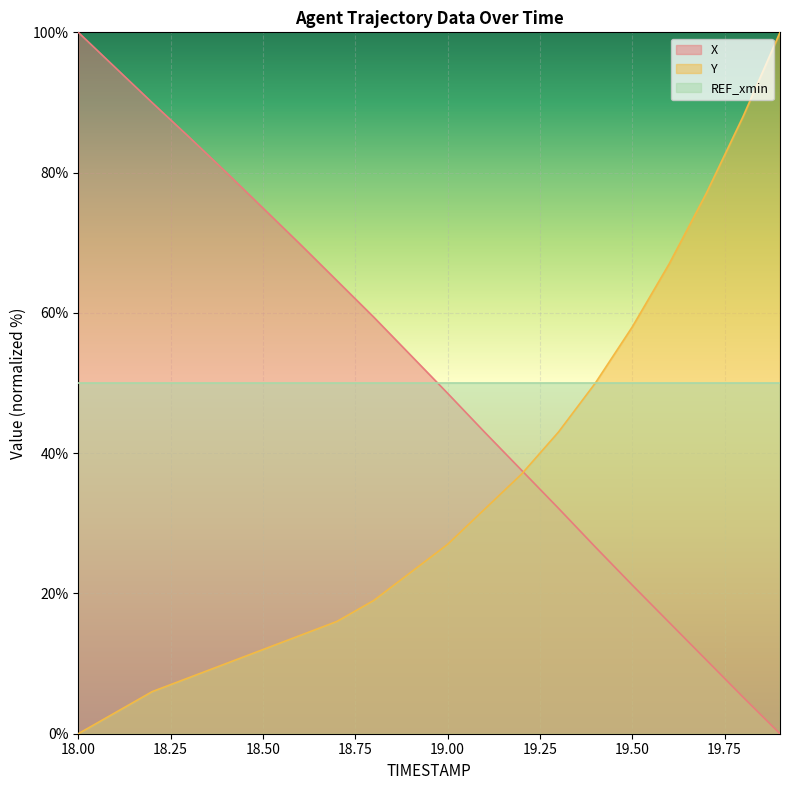

At which category is the sum across all series the highest?

18.0